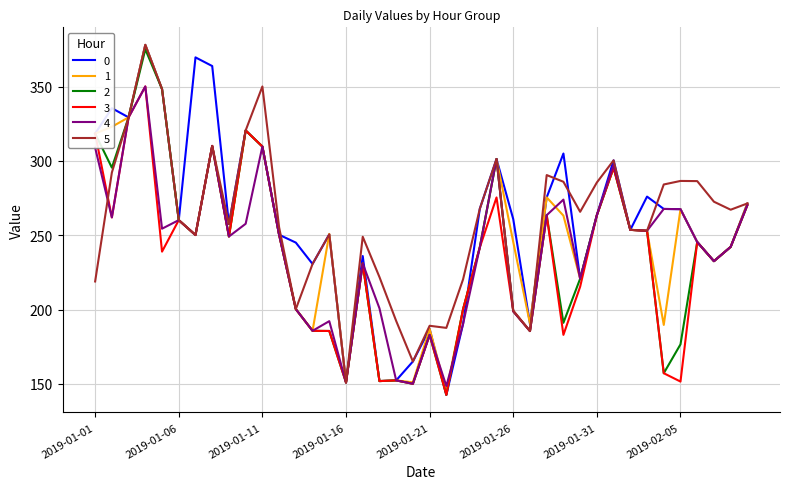

What is the maximum value shown in the chart?

378.2